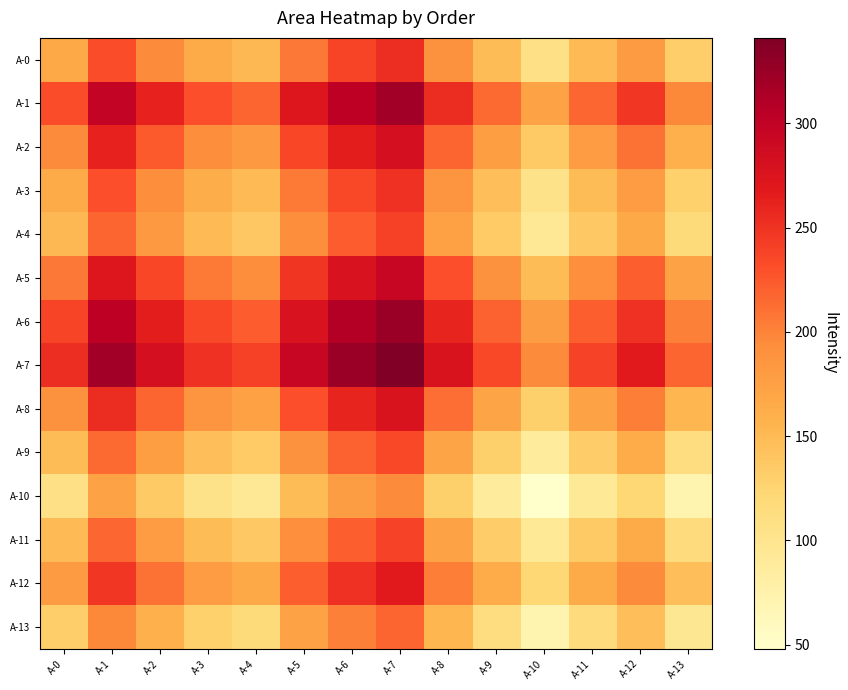

What is the difference between the highest and lowest values at A-3?

146.5